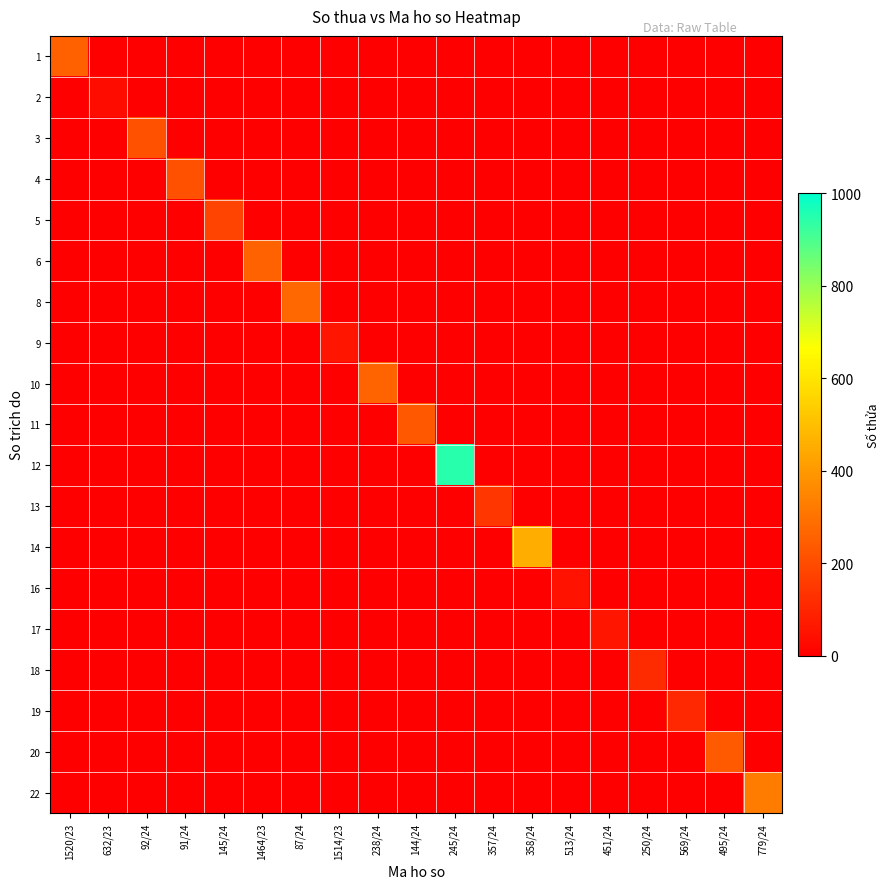

Which series changed the most between 145/24 and 495/24?

20